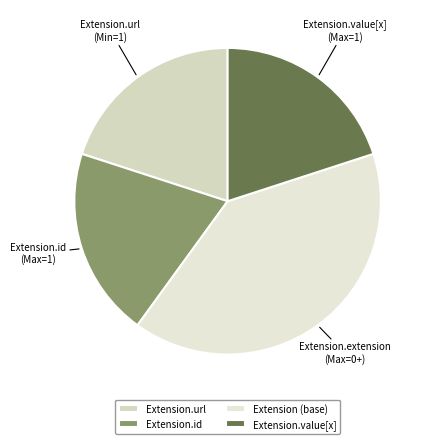

Is Extension.id the majority of the pie?

No